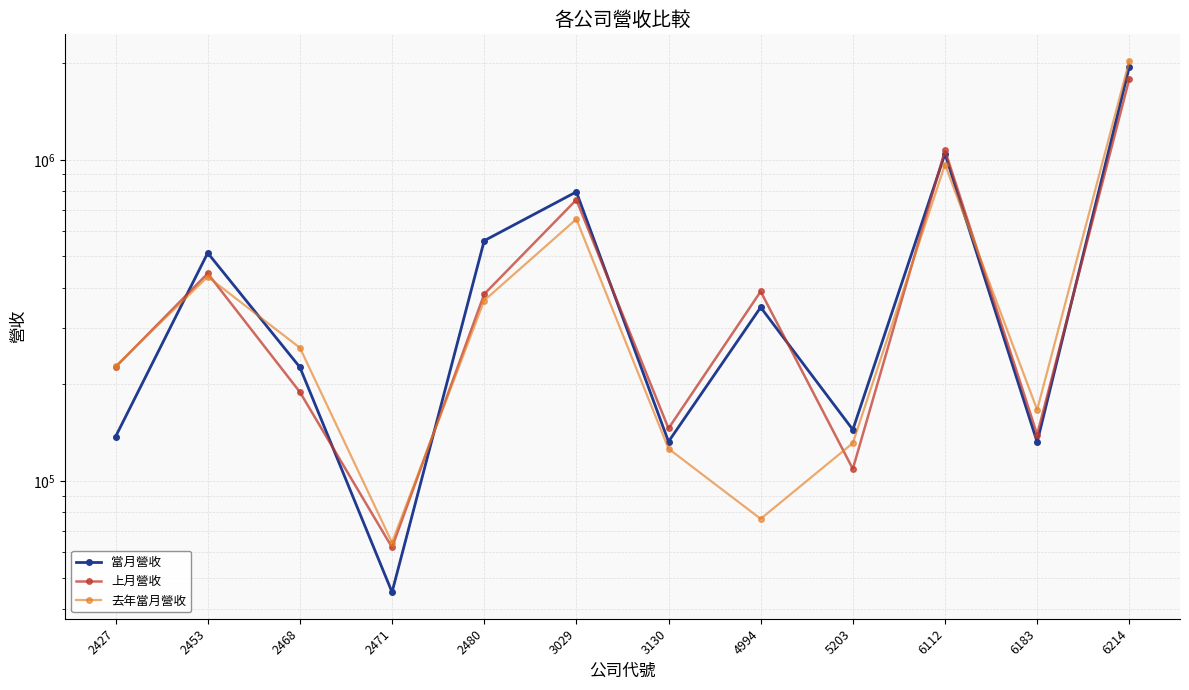

Which series changed the most between 5203 and 6214?

去年當月營收